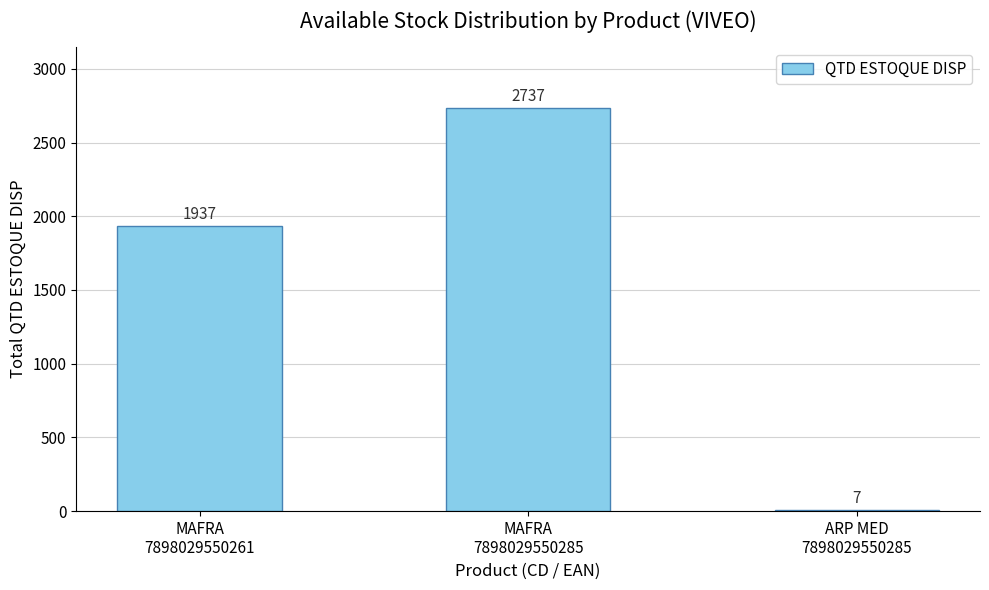

Count the number of categories in the chart.

3